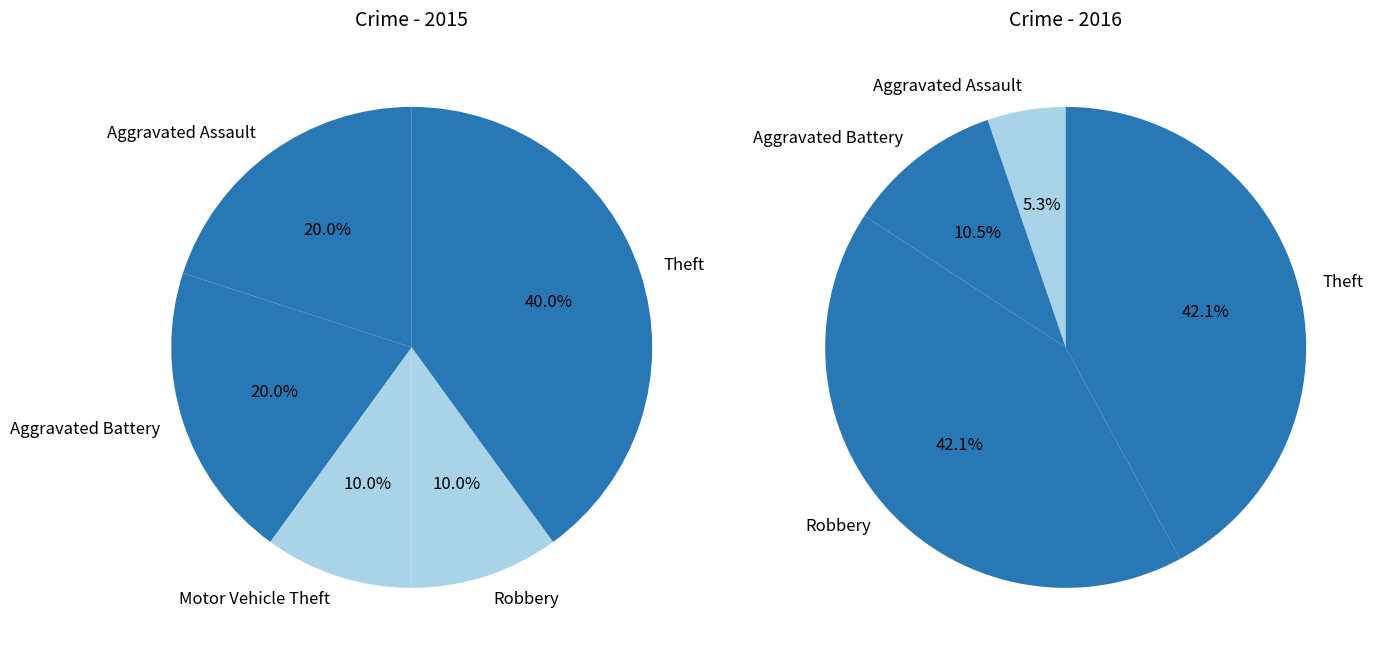

Does Robbery account for over 50% of the chart?

No